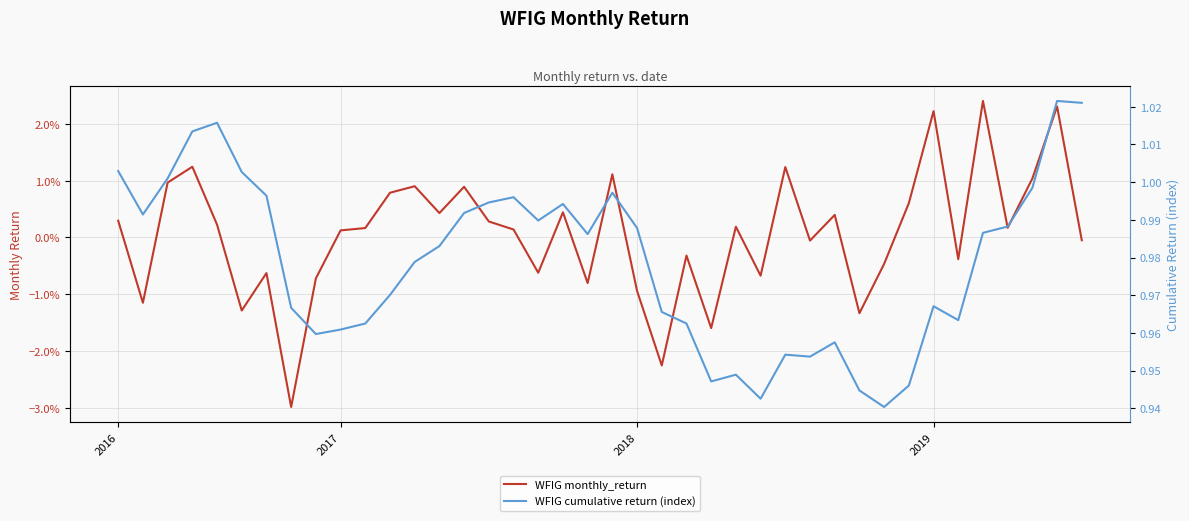

Rank the categories by WFIG monthly_return value from highest to lowest.

35, 38, 33, 2019, 27, 20, 37, 2018, 12, 14, 11, 32, 18, 13, 29, 2016, 15, 4, 25, 36, 10, 16, 9, 39, 28, 23, 34, 31, 17, 6, 26, 8, 19, 21, 2017, 5, 30, 24, 22, 7